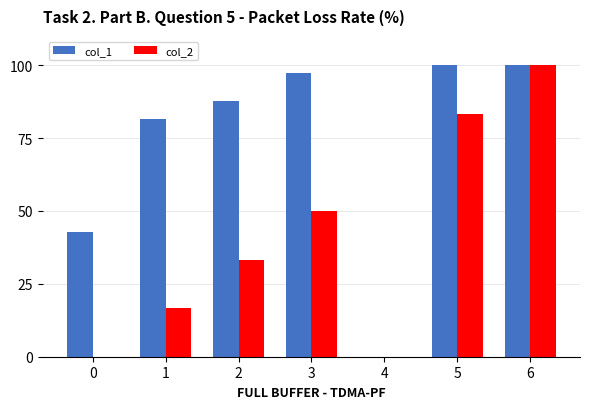

Is the value of col_2 at 4 greater than the value of col_1 at 3?

No